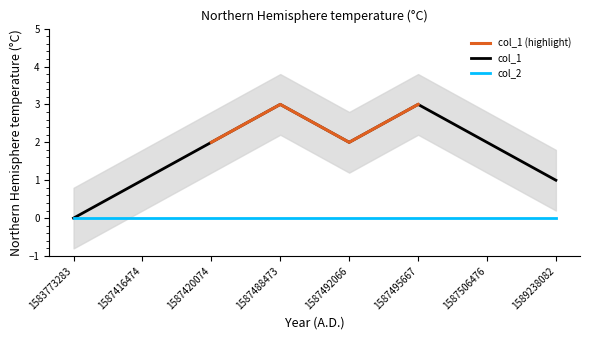

How many values are below 2?

3